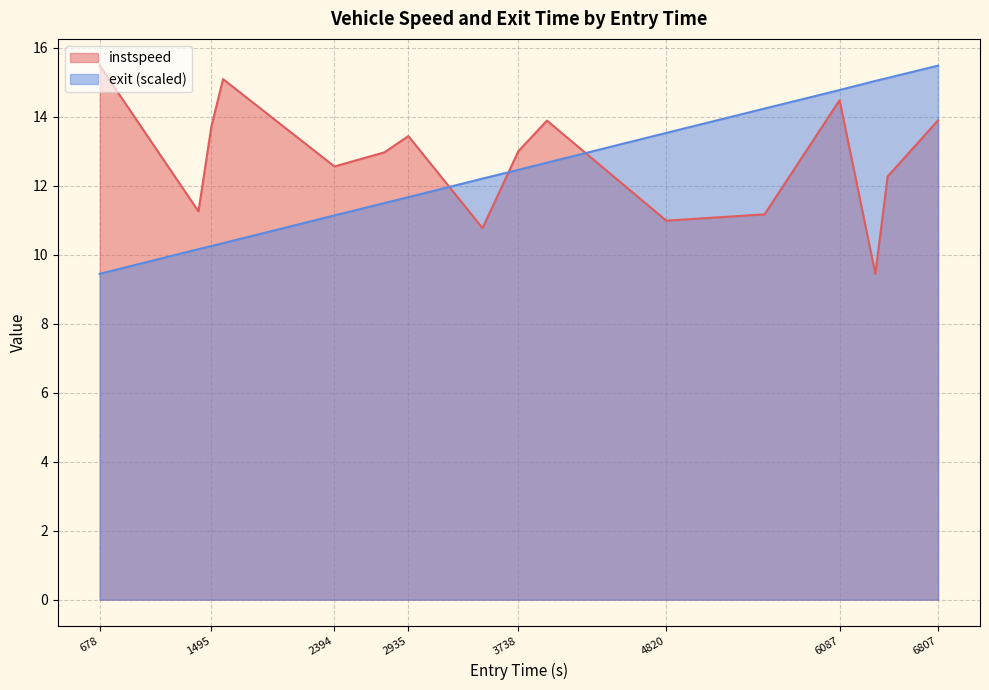

True or false: exit has a value of 11.5 at 2760.3192448554278.

True